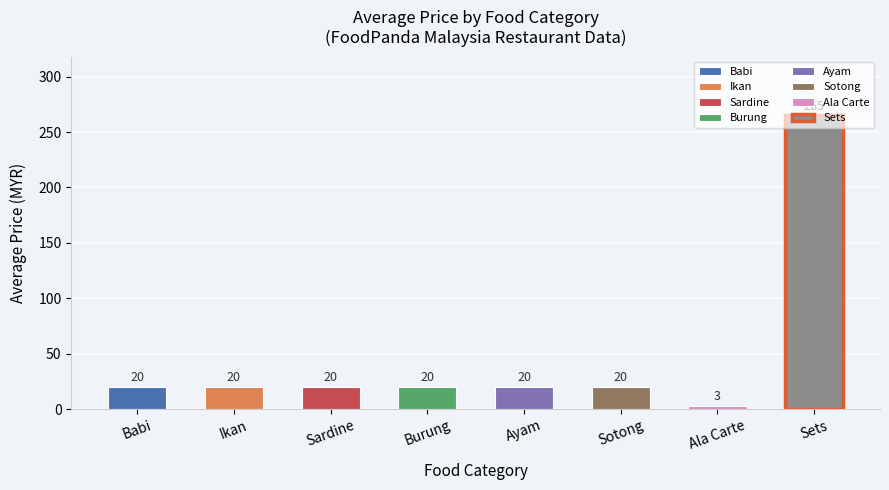

Is it true that the value at Burung is 20?

True